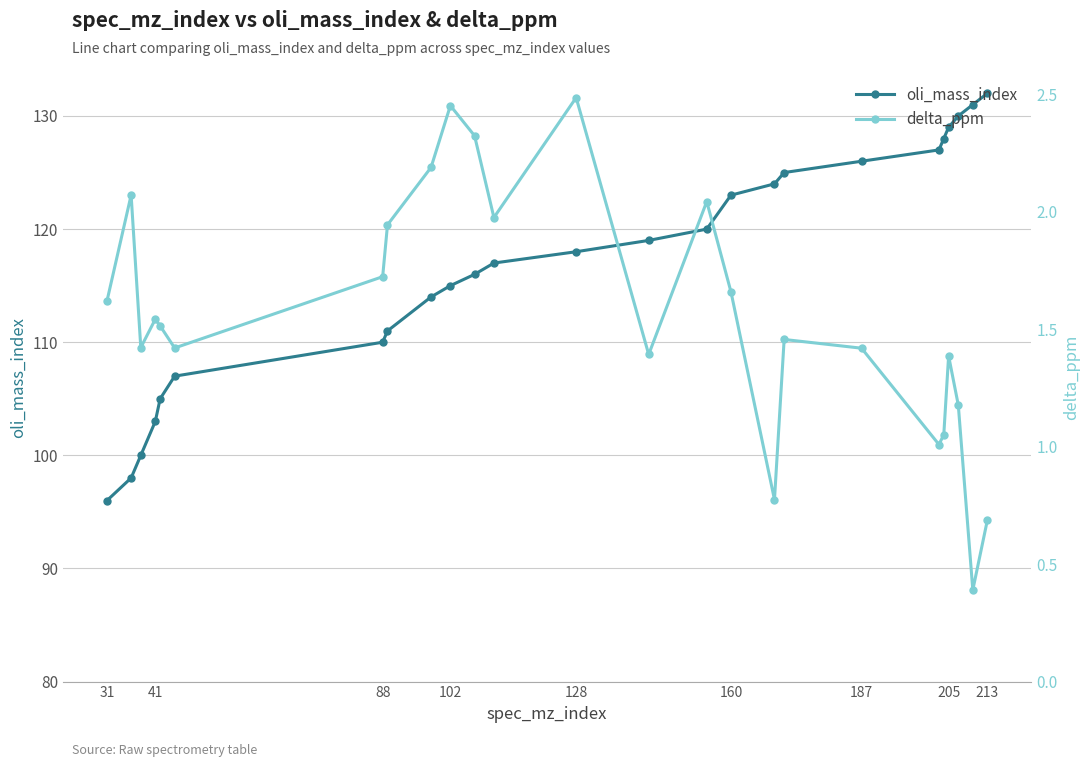

True or false: oli_mass_index has a value of 110 at 88.

True